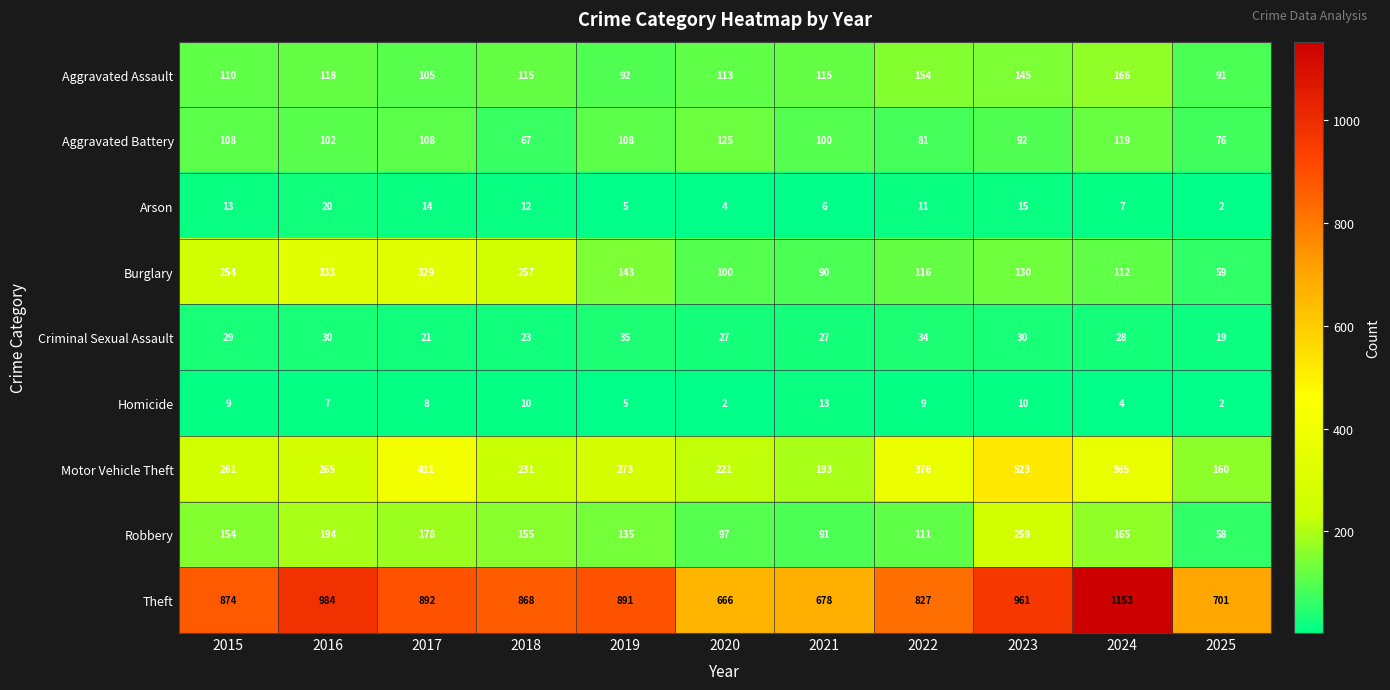

What is the difference between the highest and lowest values at 2024?

1149